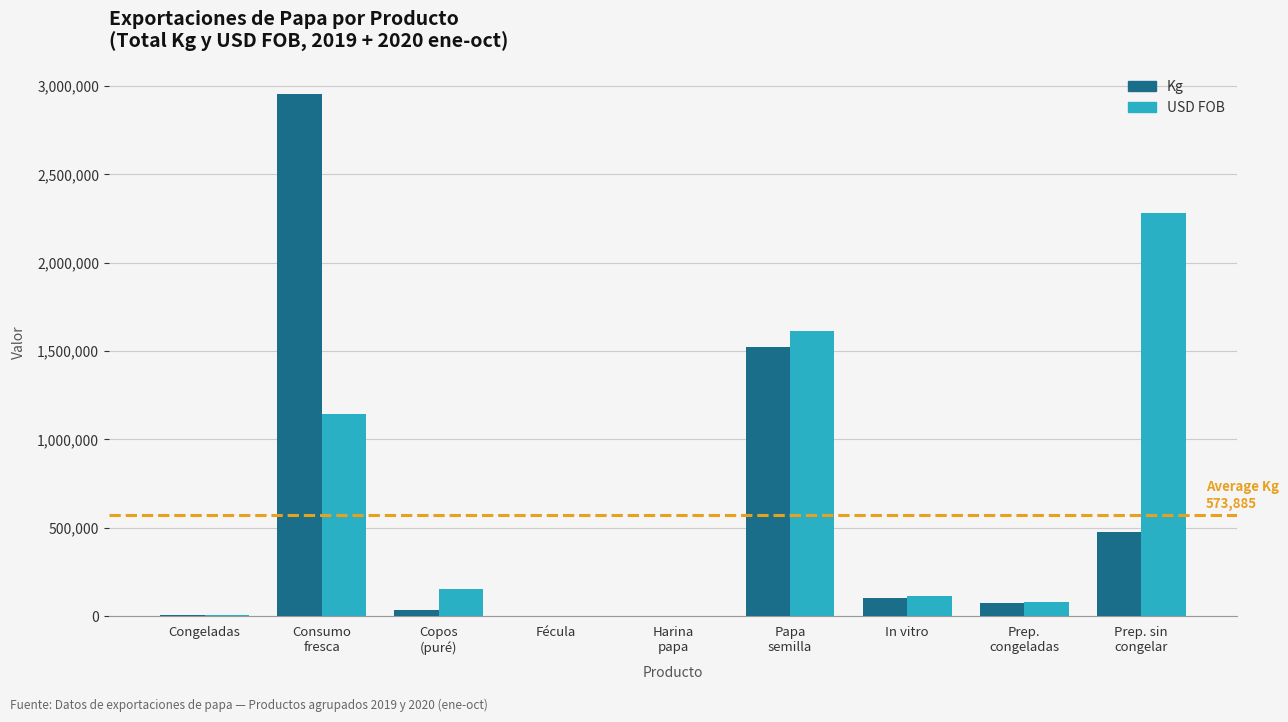

True or false: USD FOB has a value of 113806.0 at In vitro.

True